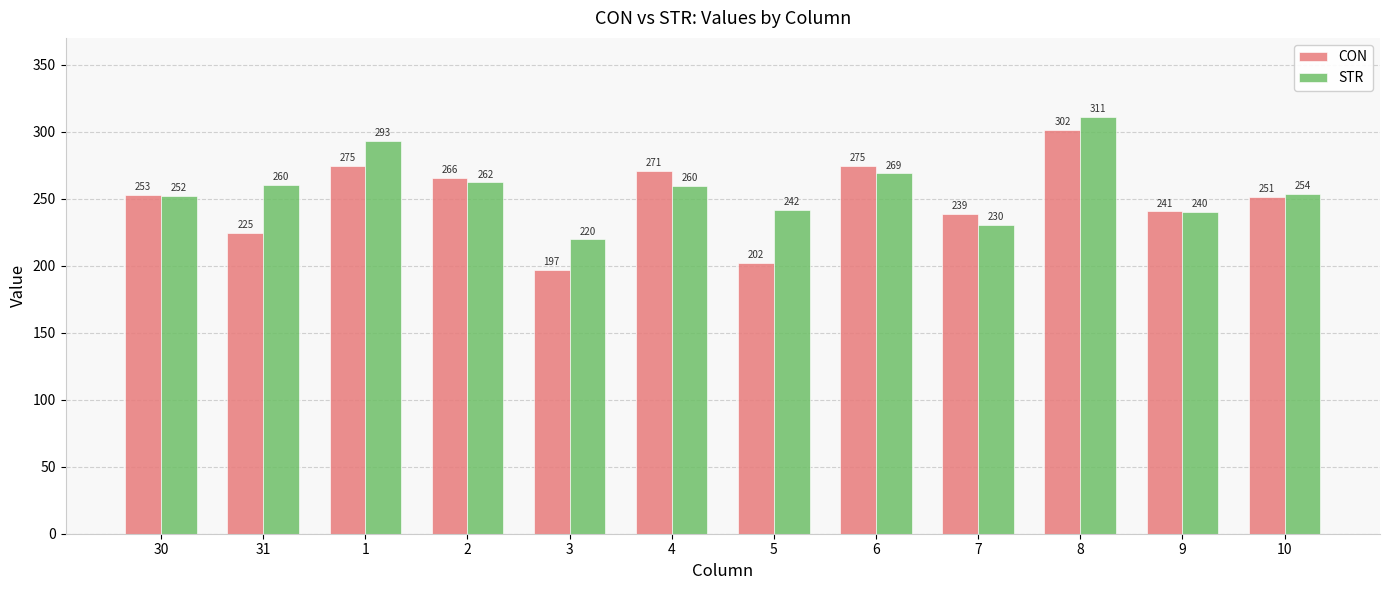

Rank the series by their maximum value, from highest to lowest.

STR, CON